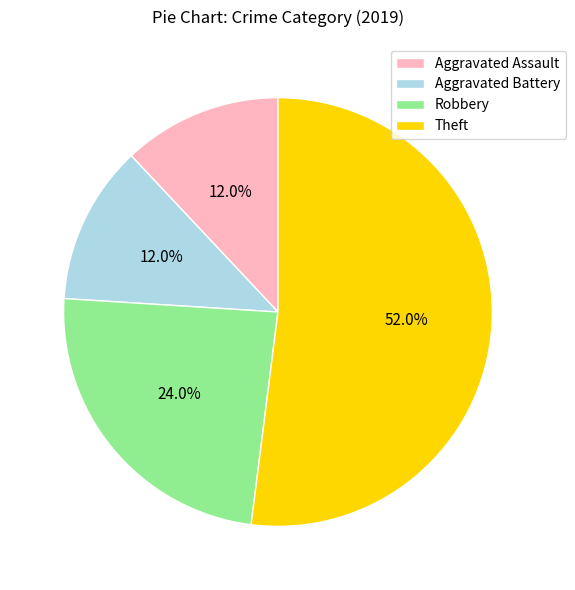

Which has a higher value, Aggravated Battery or Theft?

Theft